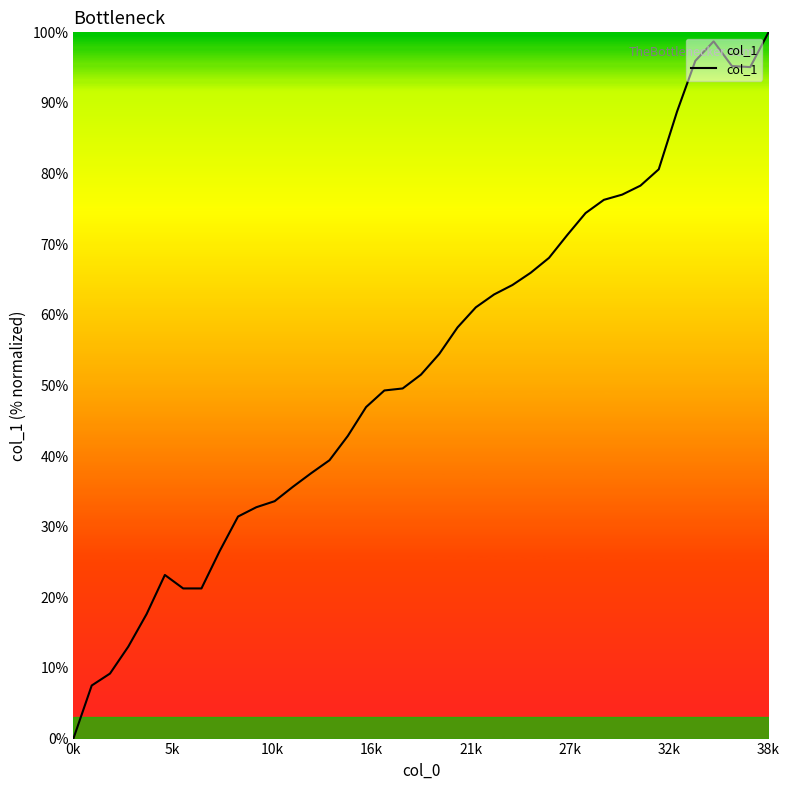

What is the maximum value shown in the chart?

100.0